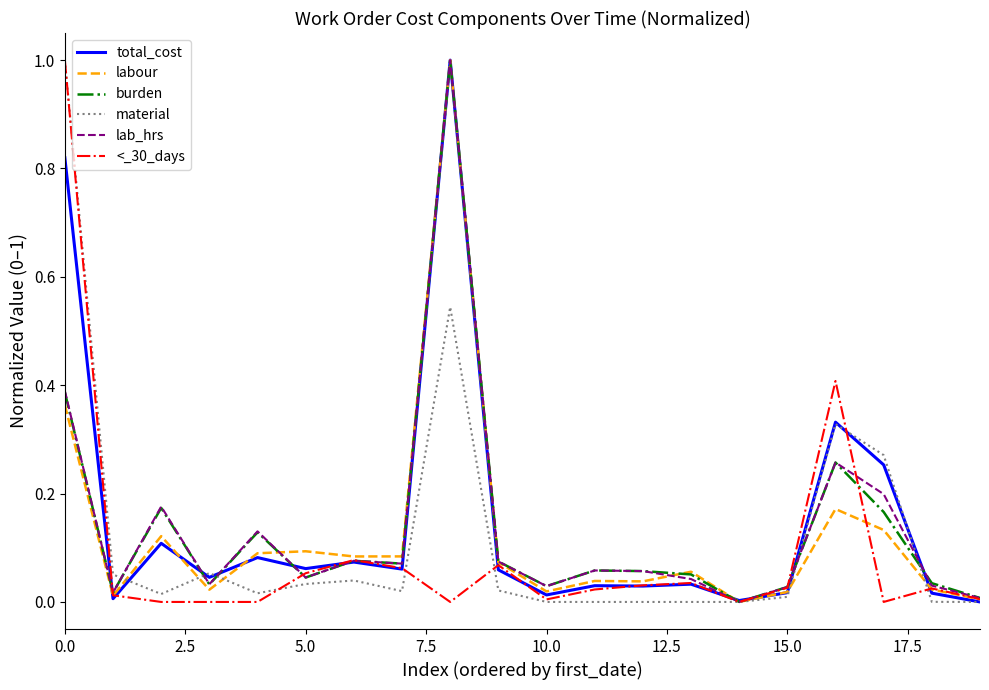

What is the maximum value shown in the chart?

1.0